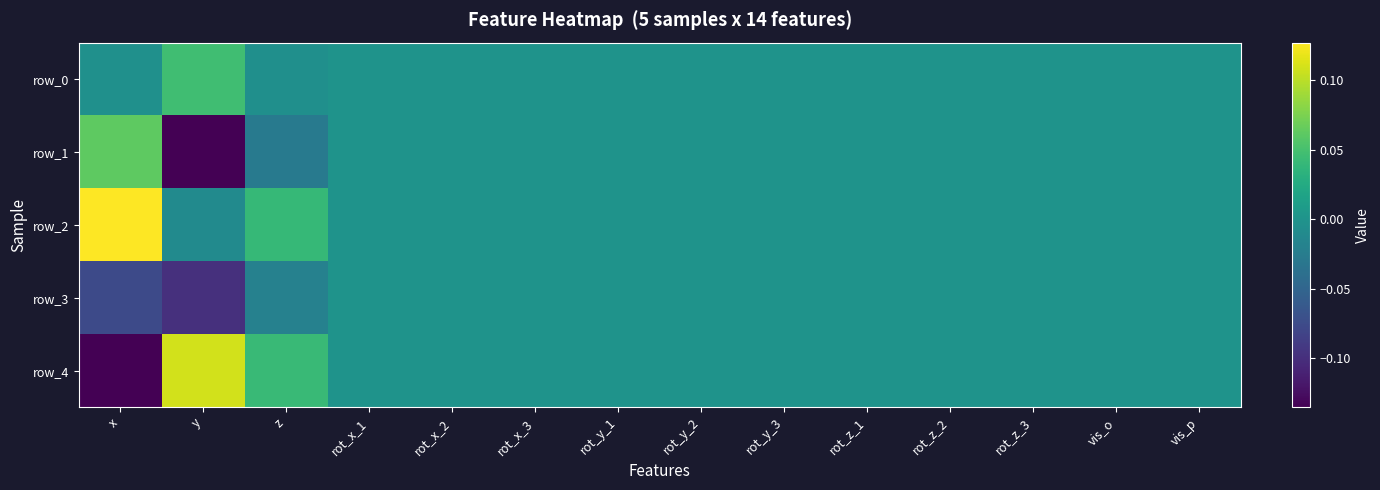

Reading left to right, list all the values displayed in this chart.

row_0: x=-0.0	y=0.0	z=-0.0	rot_x_1=0.0	rot_x_2=0.0	rot_x_3=0.0	rot_y_1=0.0	rot_y_2=0.0	rot_y_3=0.0	rot_z_1=0.0	rot_z_2=0.0	rot_z_3=0.0	vis_o=0.0	vis_p=0.0
row_1: x=0.1	y=-0.1	z=-0.0	rot_x_1=0.0	rot_x_2=0.0	rot_x_3=0.0	rot_y_1=0.0	rot_y_2=0.0	rot_y_3=0.0	rot_z_1=0.0	rot_z_2=0.0	rot_z_3=0.0	vis_o=0.0	vis_p=0.0
row_2: x=0.1	y=-0.0	z=0.0	rot_x_1=0.0	rot_x_2=0.0	rot_x_3=0.0	rot_y_1=0.0	rot_y_2=0.0	rot_y_3=0.0	rot_z_1=0.0	rot_z_2=0.0	rot_z_3=0.0	vis_o=0.0	vis_p=0.0
row_3: x=-0.1	y=-0.1	z=-0.0	rot_x_1=0.0	rot_x_2=0.0	rot_x_3=0.0	rot_y_1=0.0	rot_y_2=0.0	rot_y_3=0.0	rot_z_1=0.0	rot_z_2=0.0	rot_z_3=0.0	vis_o=0.0	vis_p=0.0
row_4: x=-0.1	y=0.1	z=0.0	rot_x_1=0.0	rot_x_2=0.0	rot_x_3=0.0	rot_y_1=0.0	rot_y_2=0.0	rot_y_3=0.0	rot_z_1=0.0	rot_z_2=0.0	rot_z_3=0.0	vis_o=0.0	vis_p=0.0